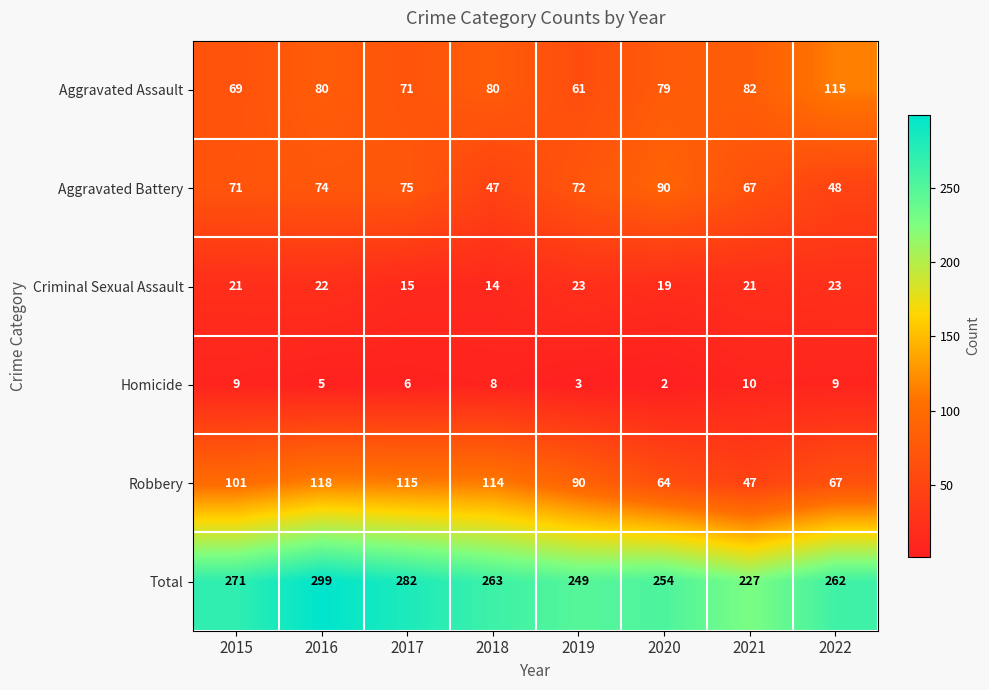

How many categories are shown in the chart?

8